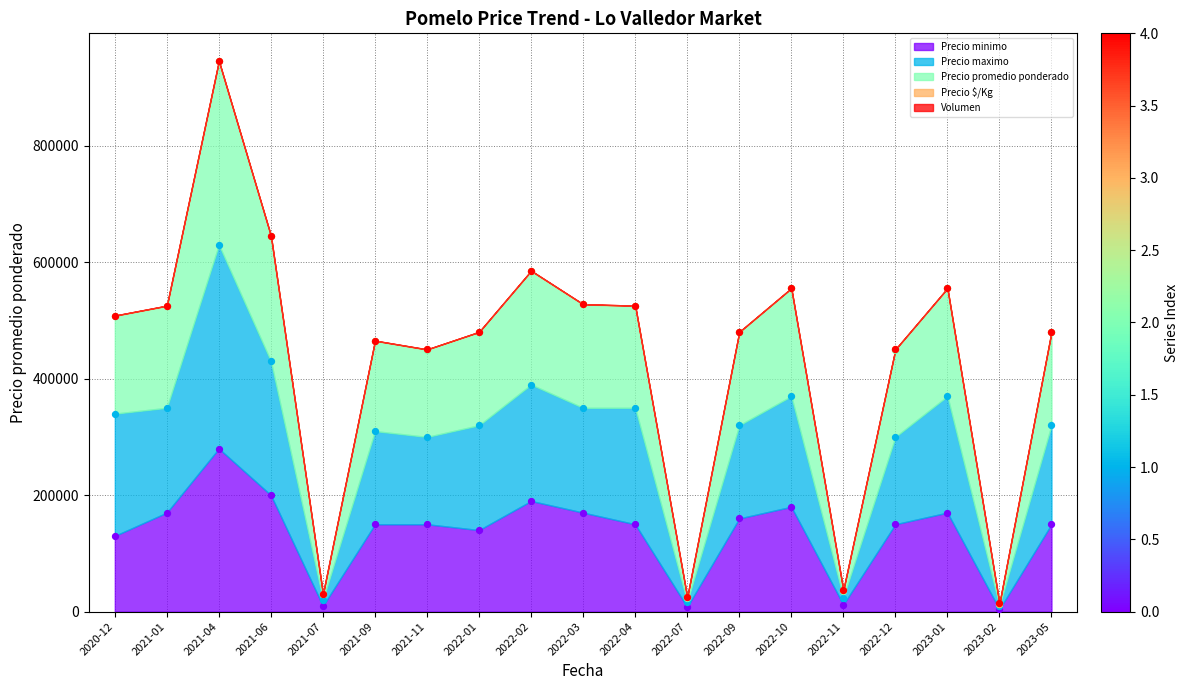

What is the total value across all series at 2022-12?

900000